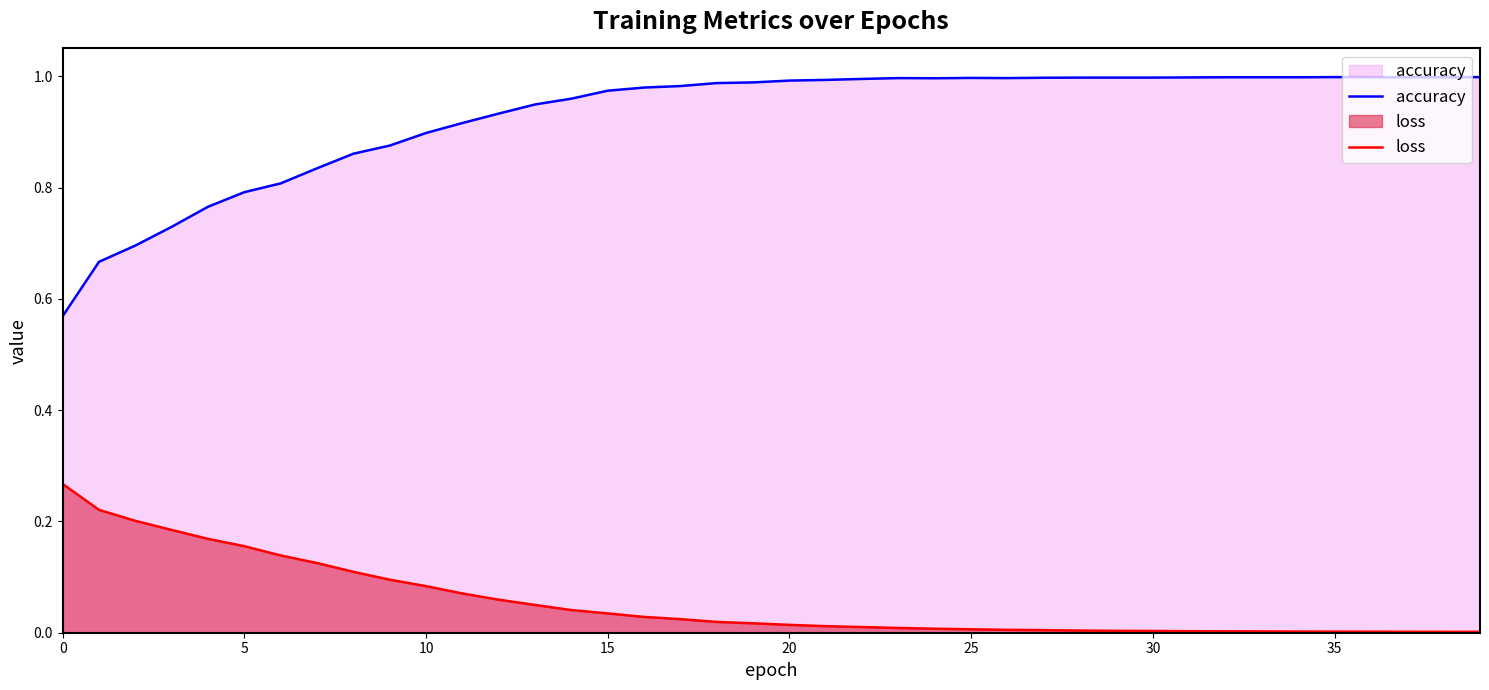

What is the value of the loss point at the 12th from the left?

0.1